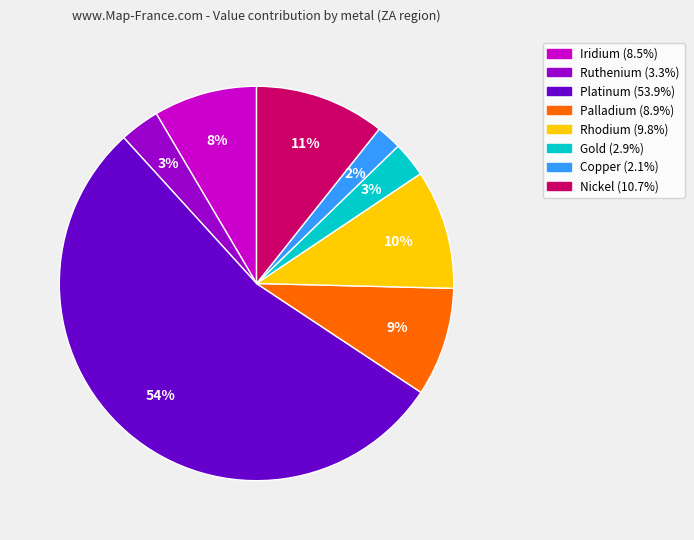

Is the sum of Copper and Ruthenium greater than half?

No